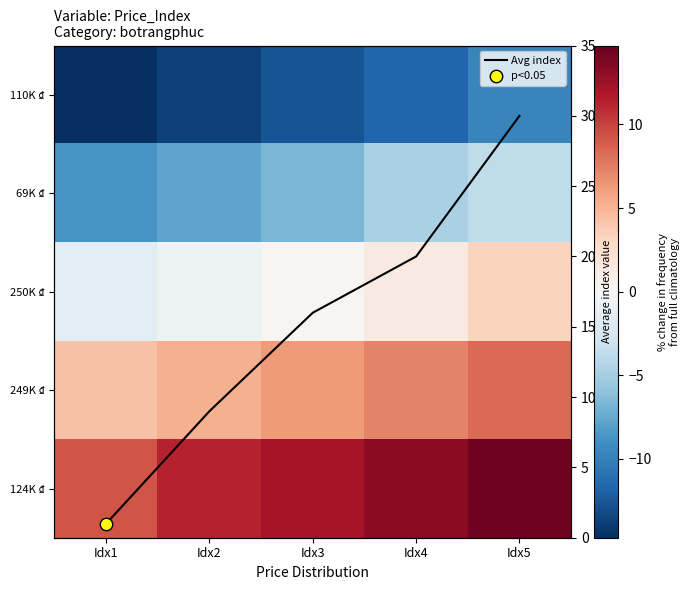

Where is Avg index nearest to the value 15?

Idx3